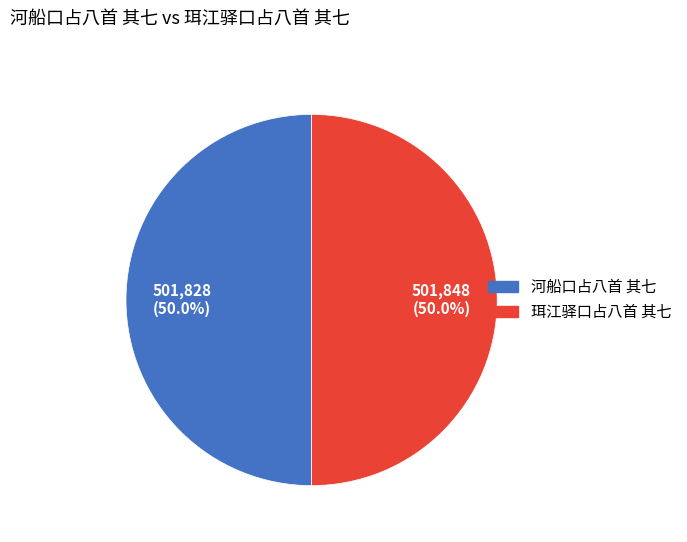

To the nearest percent, what percentage of the pie is 珥江驿口占八首 其七?

50%